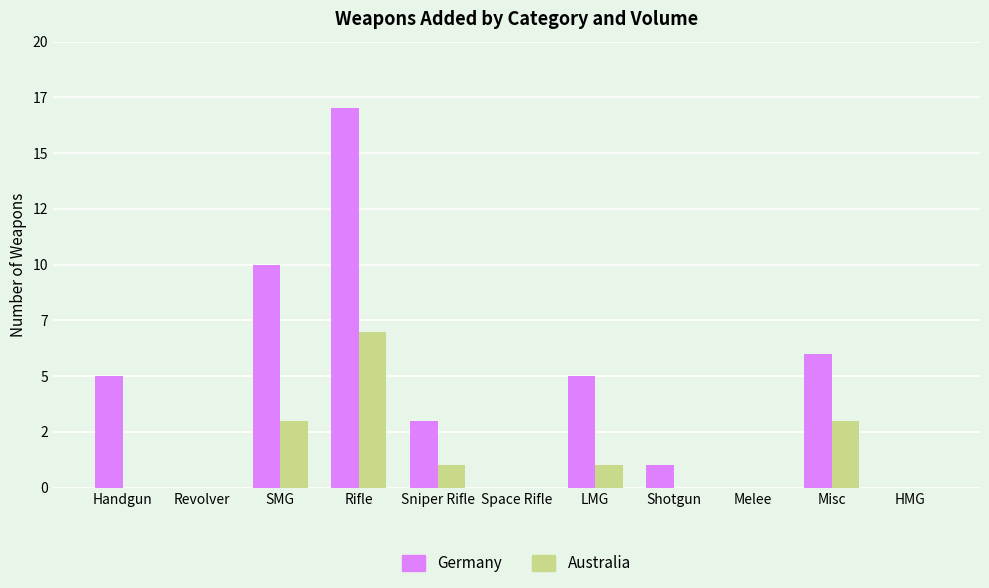

What is the difference between the maximum and minimum values in the Australia series?

7